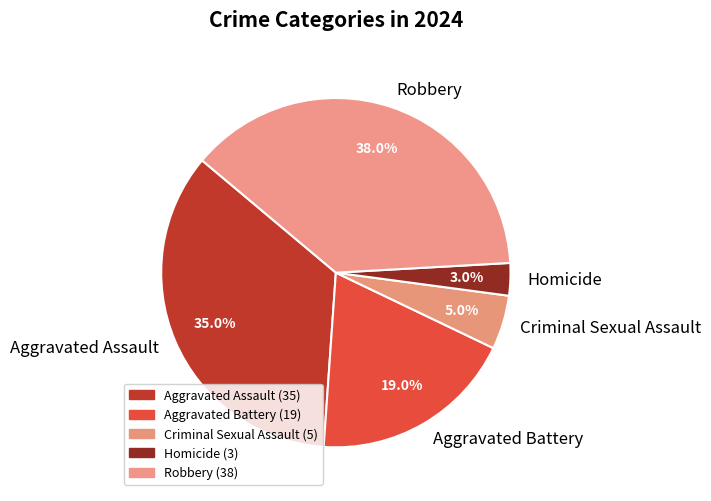

Which slice is the largest?

Robbery